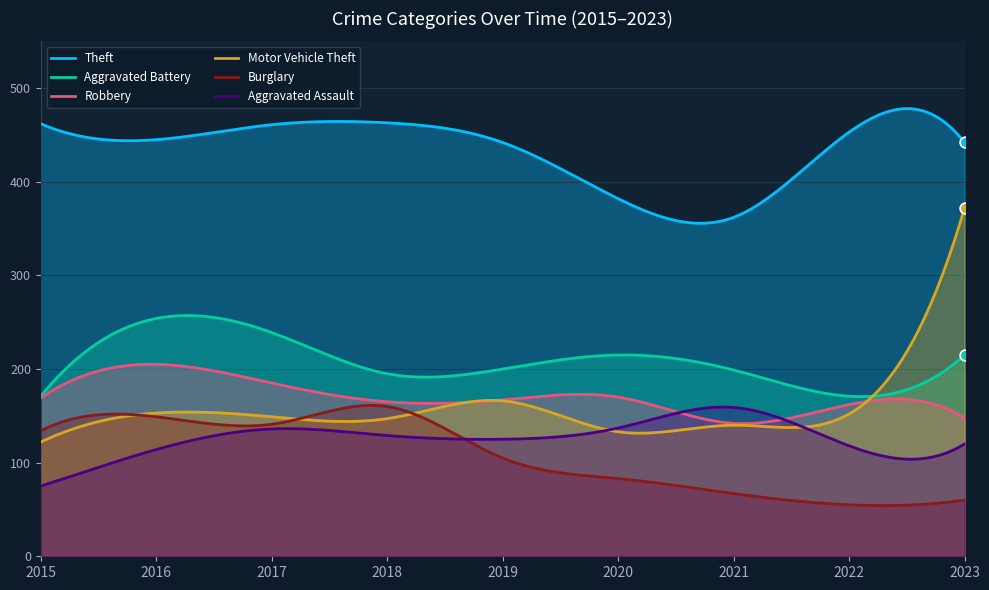

What are all the series names shown in the legend?

Theft, Aggravated Battery, Robbery, Motor Vehicle Theft, Burglary, Aggravated Assault